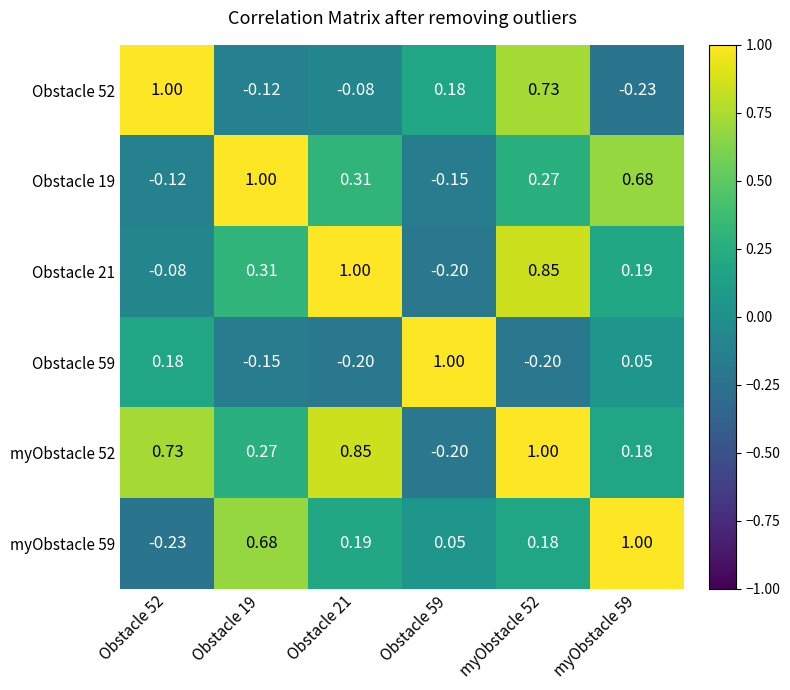

Is the value of myObstacle 52 at Obstacle 52 greater than the value of Obstacle 52 at Obstacle 19?

Yes